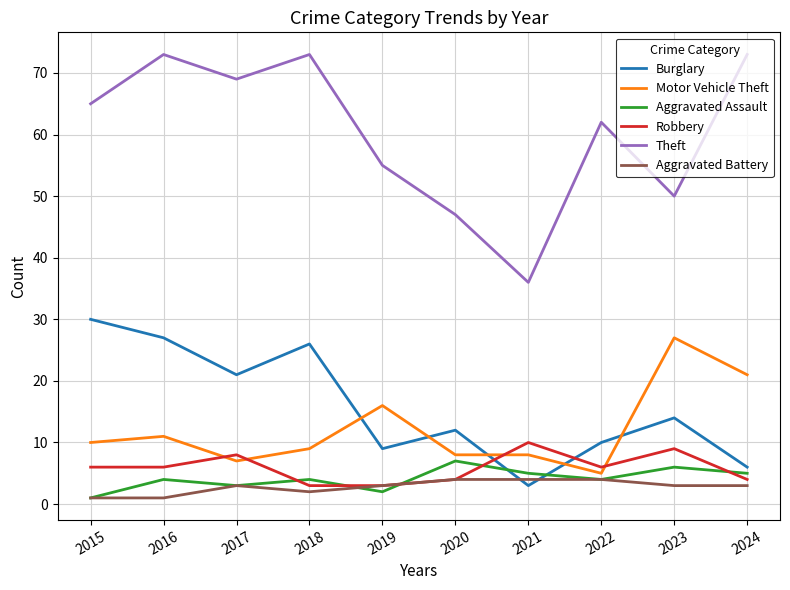

Does the chart have visible grid lines?

Yes